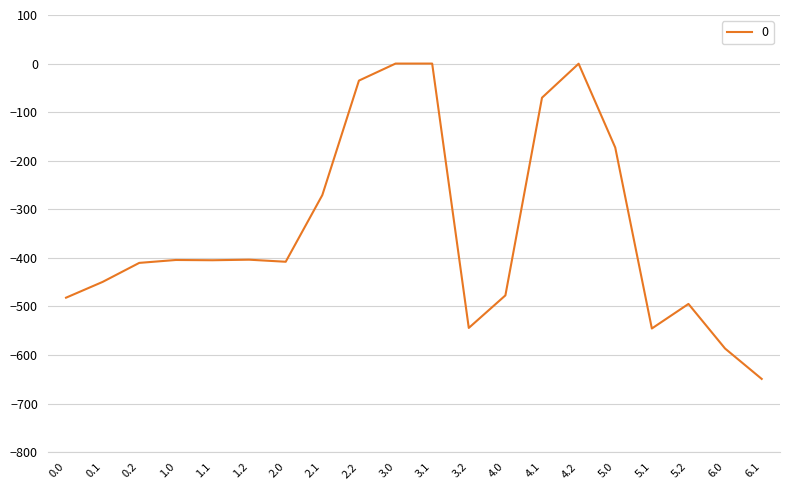

What is the difference between the maximum and minimum values?

649.2